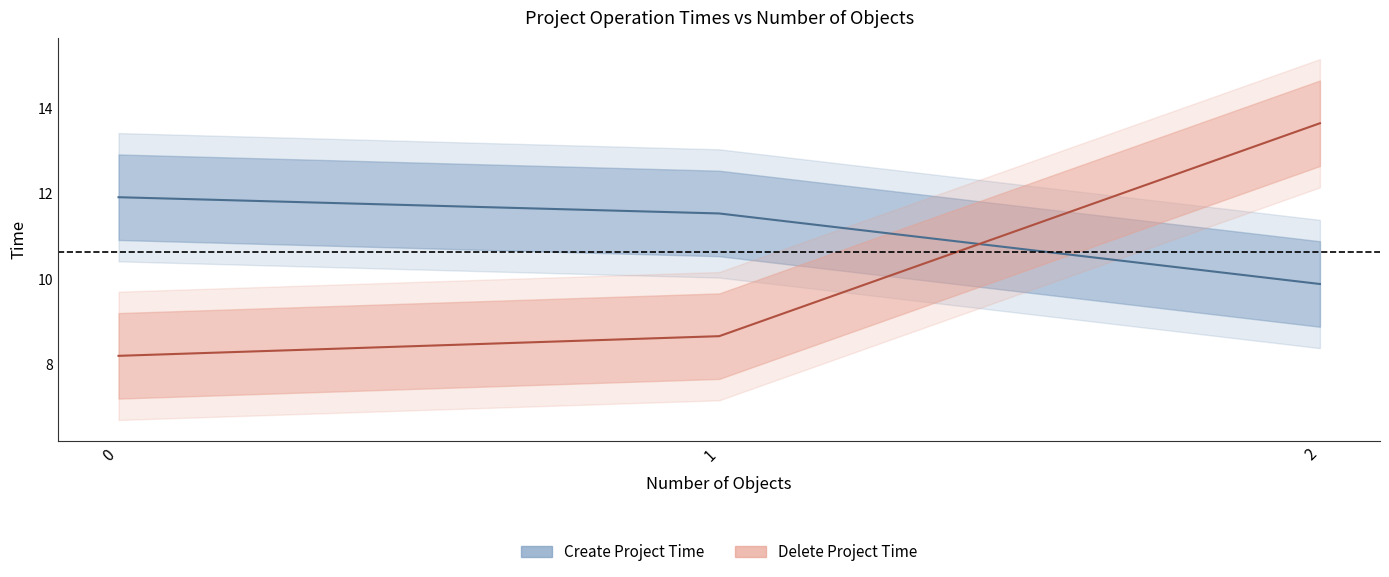

How many categories are shown in the chart?

3